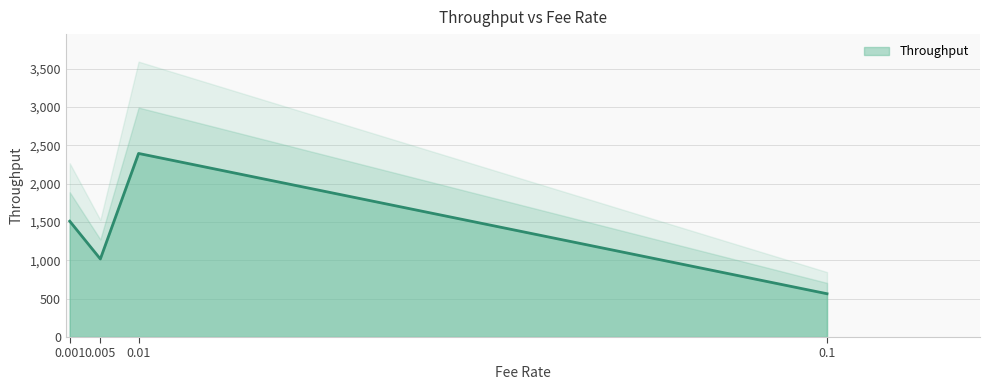

List the labels in order of value, largest first.

0.01, 0.001, 0.005, 0.1